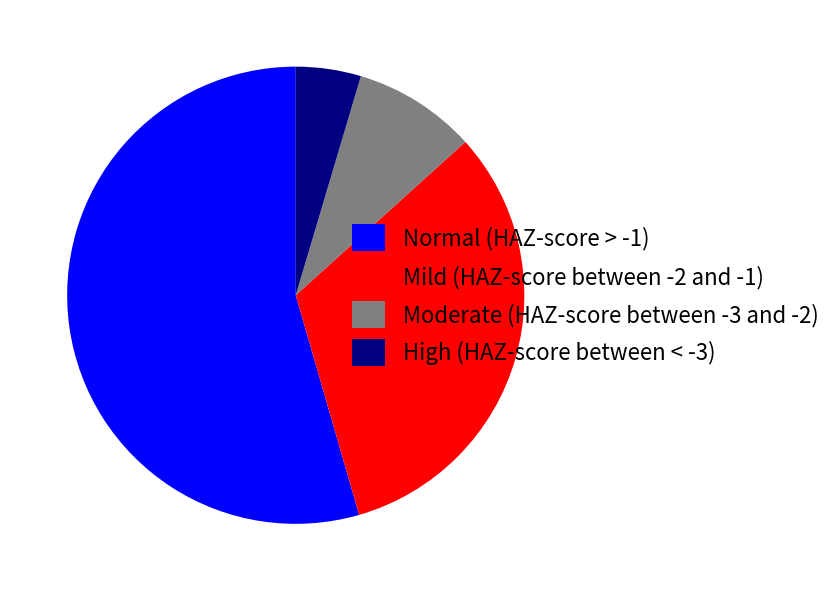

Count the number of slices in the pie.

4